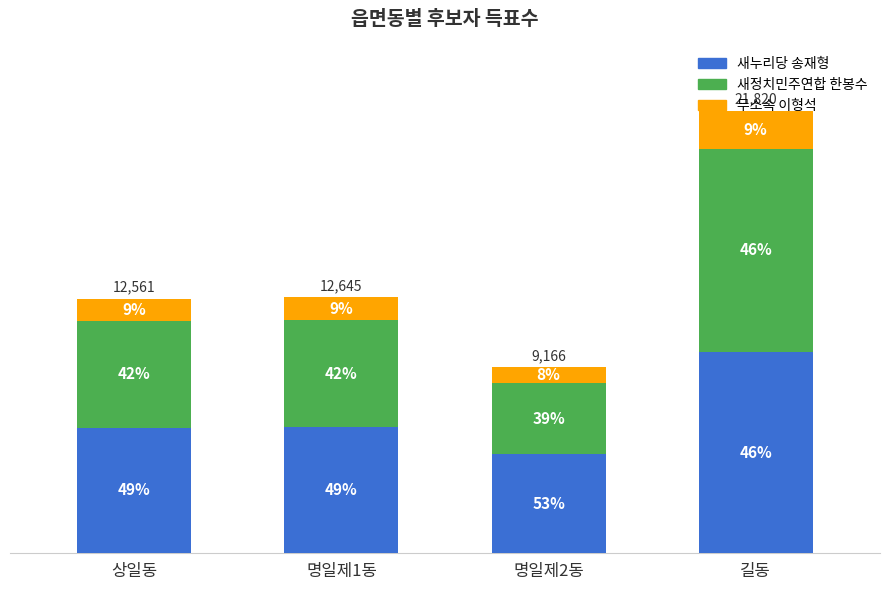

What are all the series names shown in the legend?

새누리당 송재형, 새정치민주연합 한봉수, 무소속 이형석